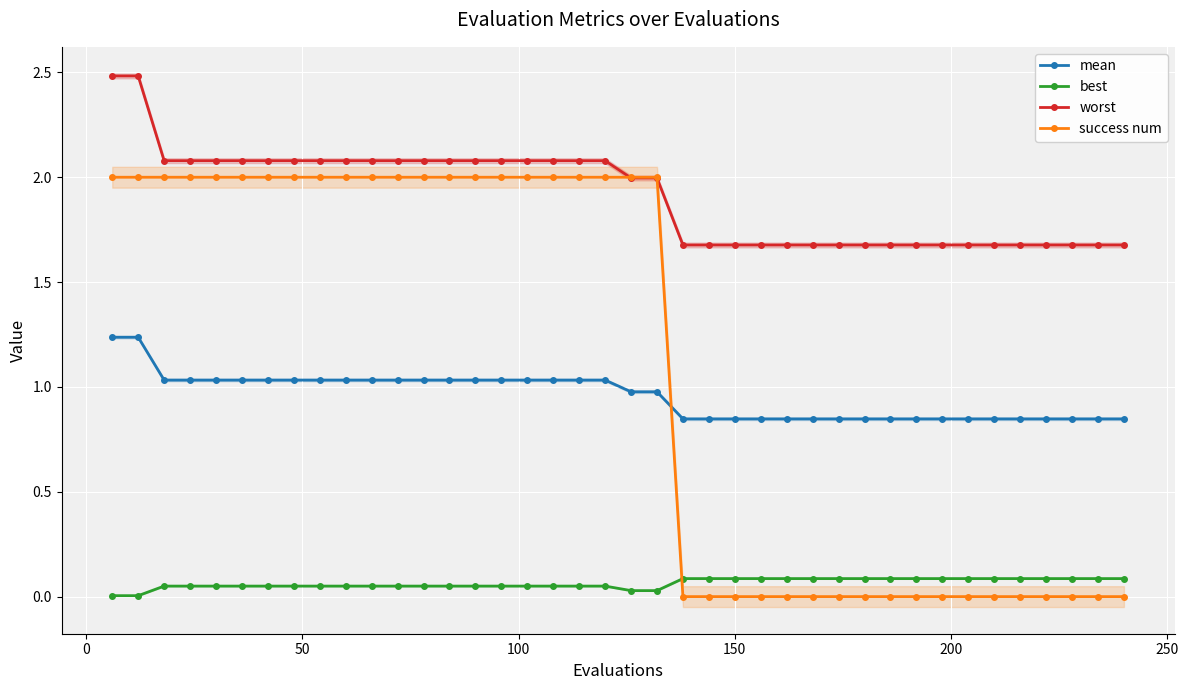

Reading left to right, list all the values displayed in this chart.

mean: 1.2	1.2	1.0	1.0	1.0	1.0	1.0	1.0	1.0	1.0	1.0	1.0	1.0	1.0	1.0	1.0	1.0	1.0	1.0	1.0	1.0	1.0	0.8	0.8	0.8	0.8	0.8	0.8	0.8	0.8	0.8	0.8	0.8	0.8	0.8	0.8	0.8	0.8	0.8	0.8
best: 0.0	0.0	0.1	0.1	0.1	0.1	0.1	0.1	0.1	0.1	0.1	0.1	0.1	0.1	0.1	0.1	0.1	0.1	0.1	0.1	0.0	0.0	0.1	0.1	0.1	0.1	0.1	0.1	0.1	0.1	0.1	0.1	0.1	0.1	0.1	0.1	0.1	0.1	0.1	0.1
worst: 2.5	2.5	2.1	2.1	2.1	2.1	2.1	2.1	2.1	2.1	2.1	2.1	2.1	2.1	2.1	2.1	2.1	2.1	2.1	2.1	2.0	2.0	1.7	1.7	1.7	1.7	1.7	1.7	1.7	1.7	1.7	1.7	1.7	1.7	1.7	1.7	1.7	1.7	1.7	1.7
success num: 2.0	2.0	2.0	2.0	2.0	2.0	2.0	2.0	2.0	2.0	2.0	2.0	2.0	2.0	2.0	2.0	2.0	2.0	2.0	2.0	2.0	2.0	0.0	0.0	0.0	0.0	0.0	0.0	0.0	0.0	0.0	0.0	0.0	0.0	0.0	0.0	0.0	0.0	0.0	0.0